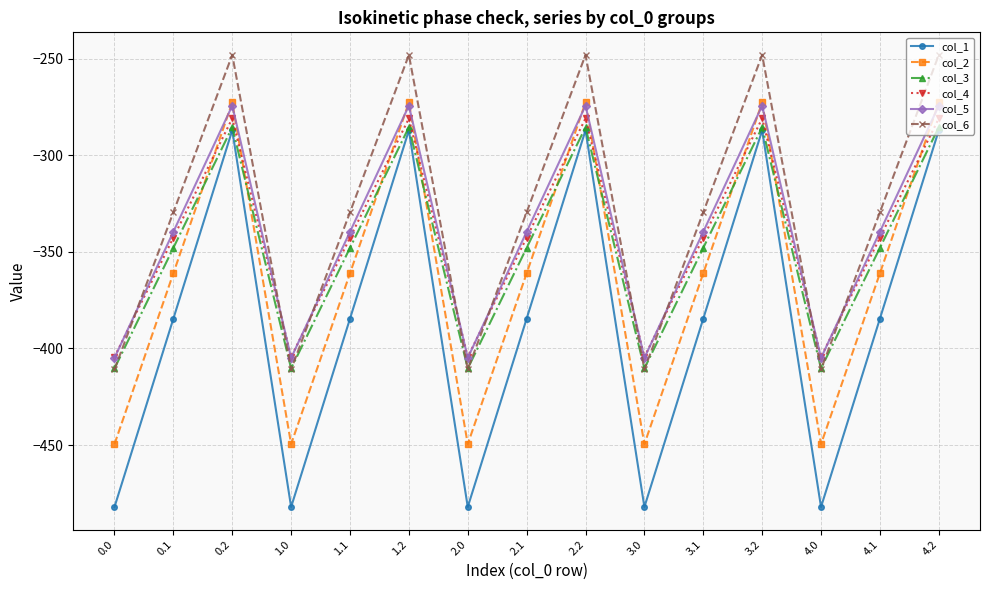

How many data points in col_4 are above -342?

5